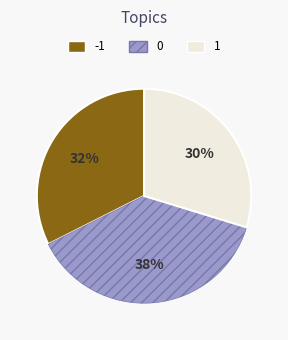

To the nearest percent, what is the difference between the largest and smallest slice percentages?

8%